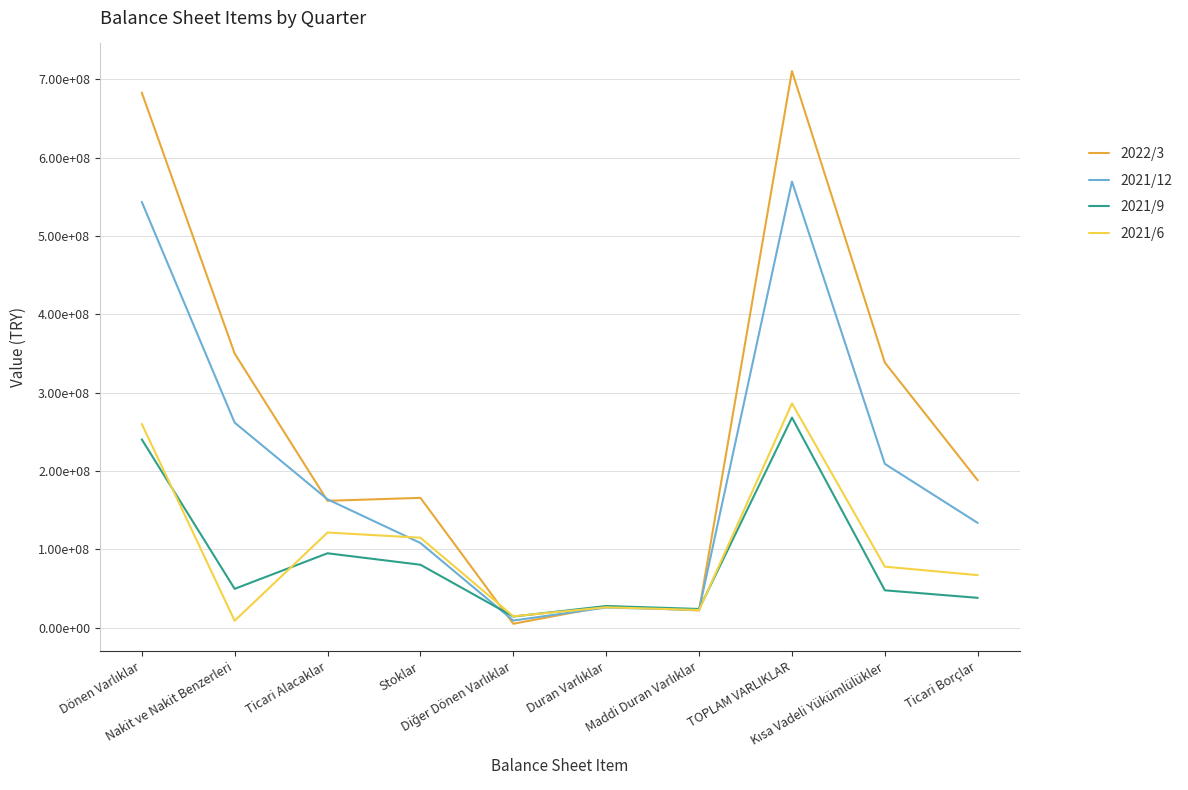

Which series changed the most between Maddi Duran Varlıklar and TOPLAM VARLIKLAR?

2022/3